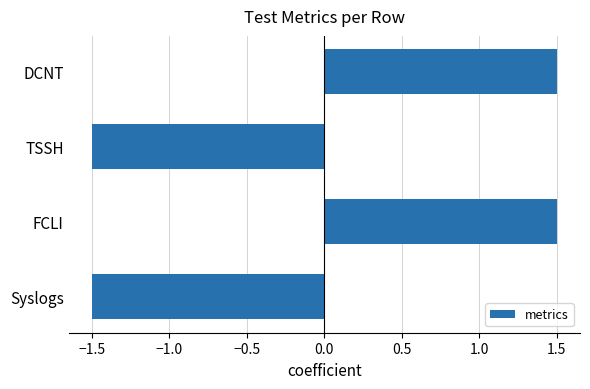

How many values are above zero?

2